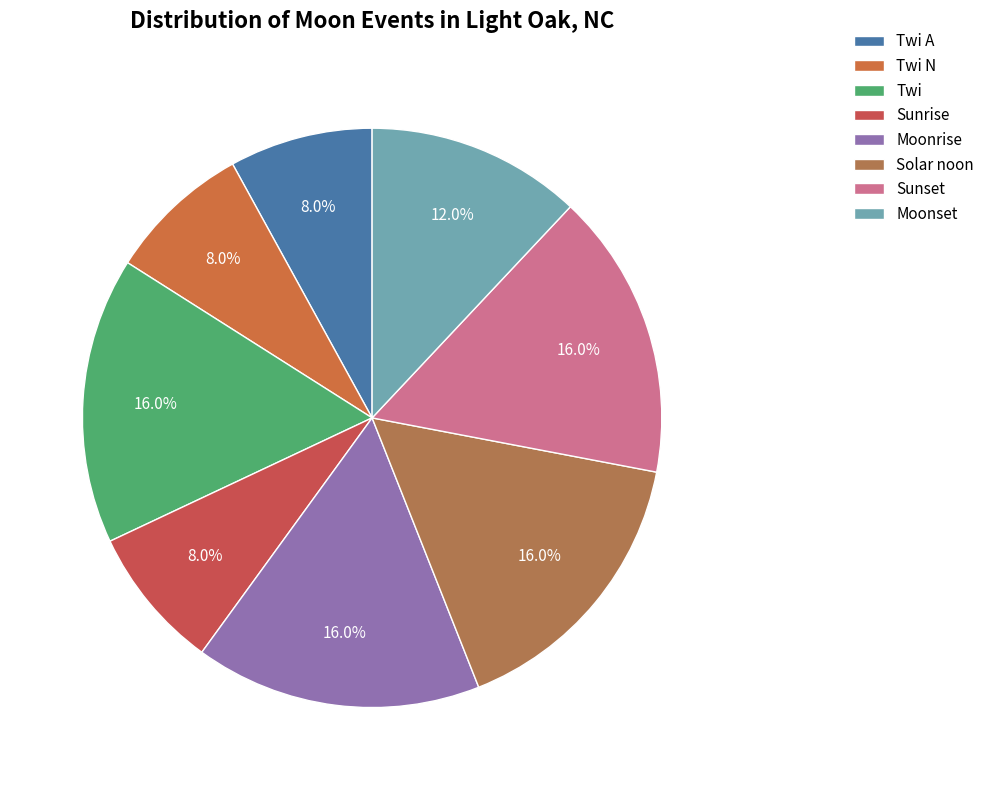

Which slice is the smallest?

Twi A